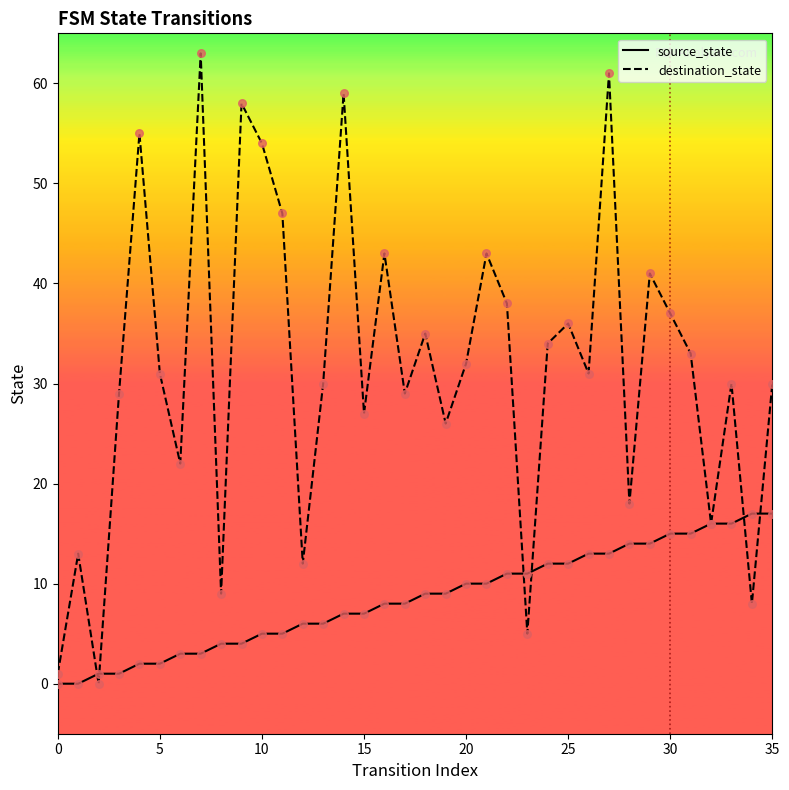

What are all the series names shown in the legend?

source_state, destination_state